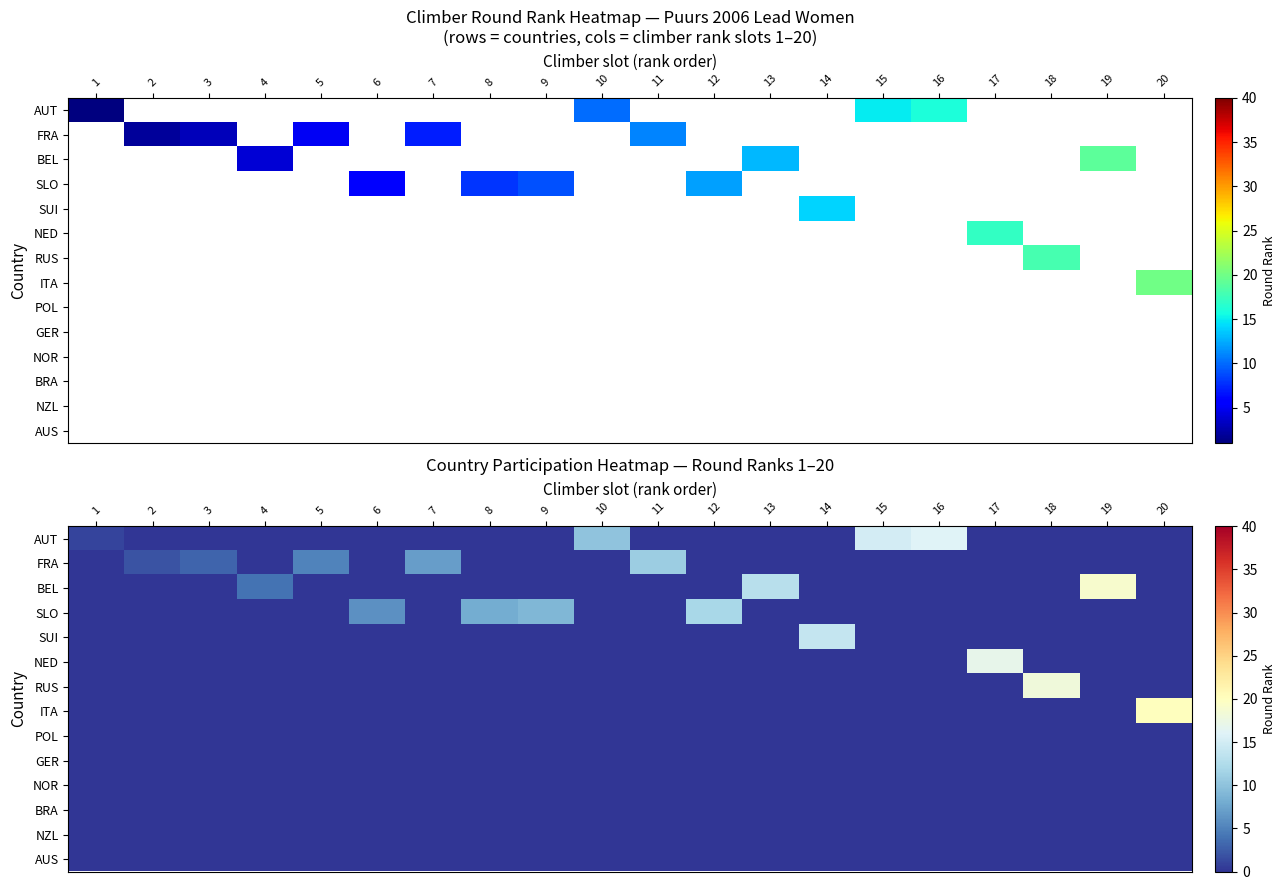

What is the total value across all series at 14?

14